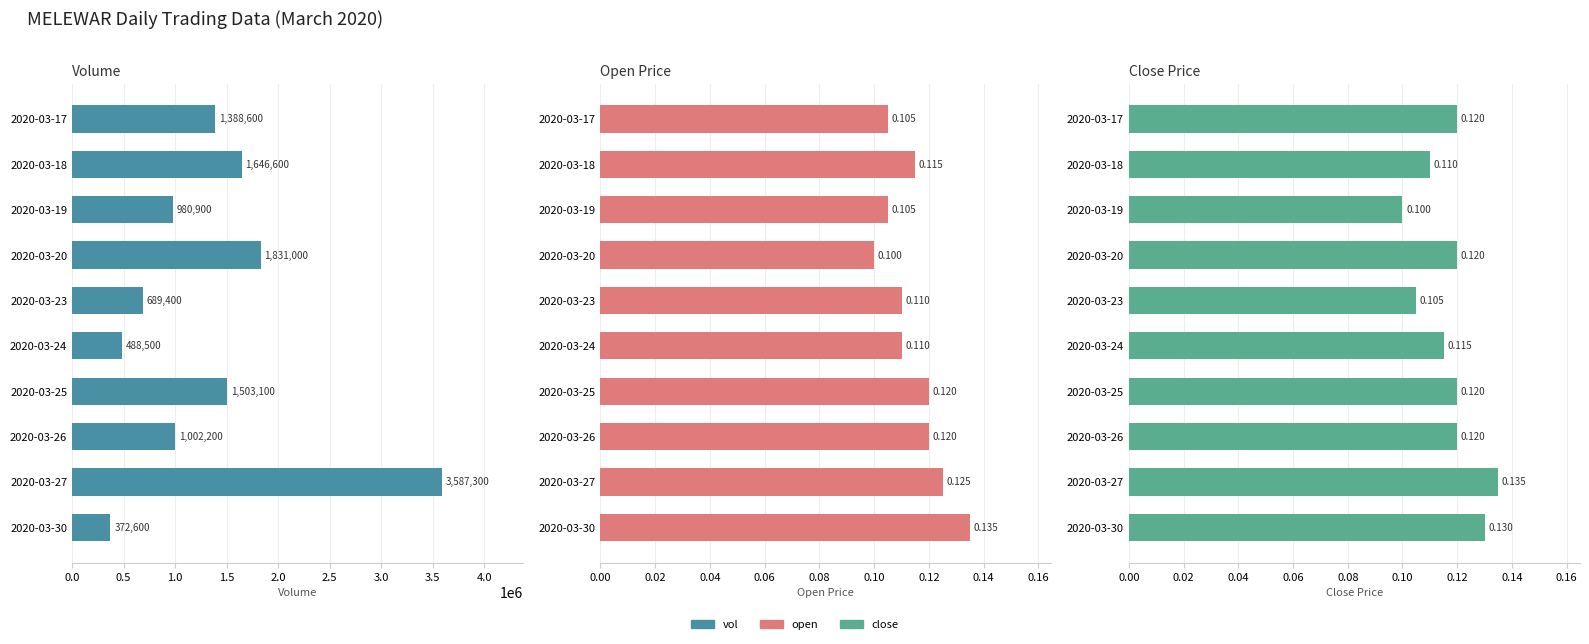

Reading left to right, what are all the values shown in this chart?

vol: 1388600.0	1646600.0	980900.0	1831000.0	689400.0	488500.0	1503100.0	1002200.0	3587300.0	372600.0
open: 0.1	0.1	0.1	0.1	0.1	0.1	0.1	0.1	0.1	0.1
close: 0.1	0.1	0.1	0.1	0.1	0.1	0.1	0.1	0.1	0.1